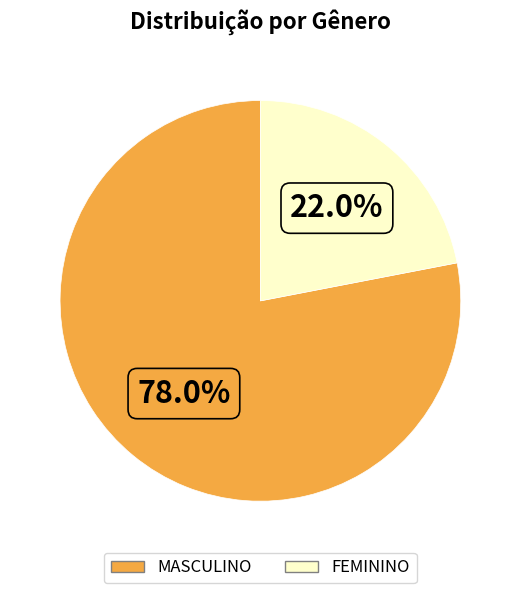

What is the total percentage of FEMININO and MASCULINO?

100.0%